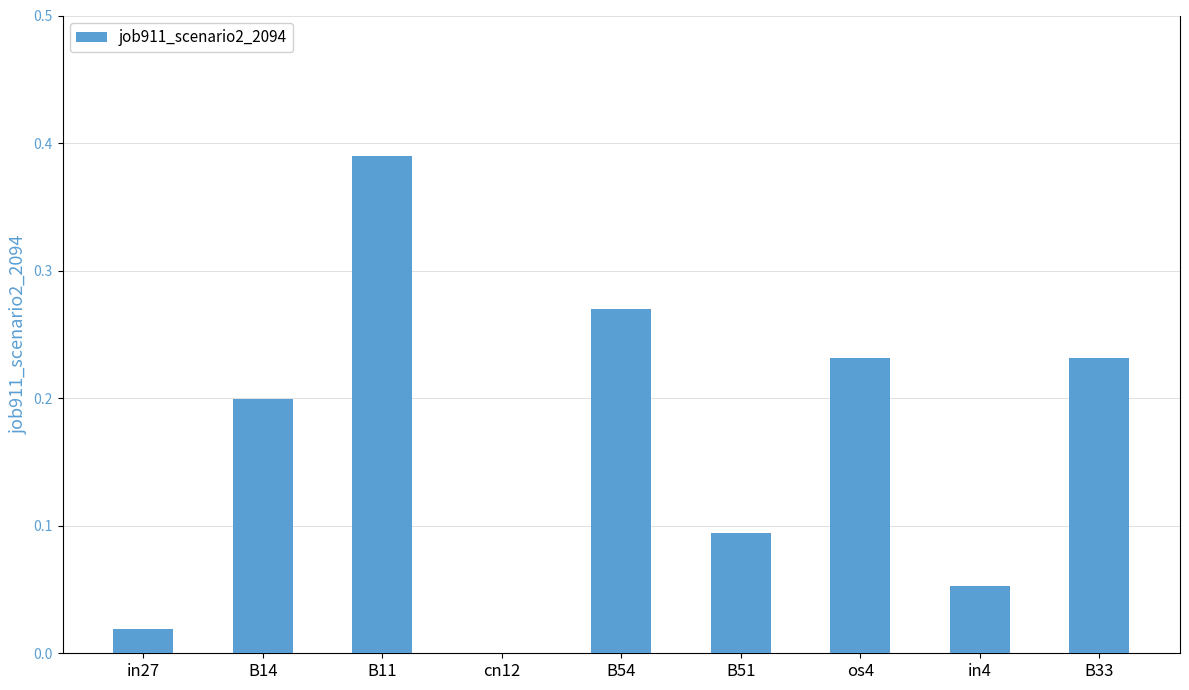

Which category has the highest value across all series?

B11